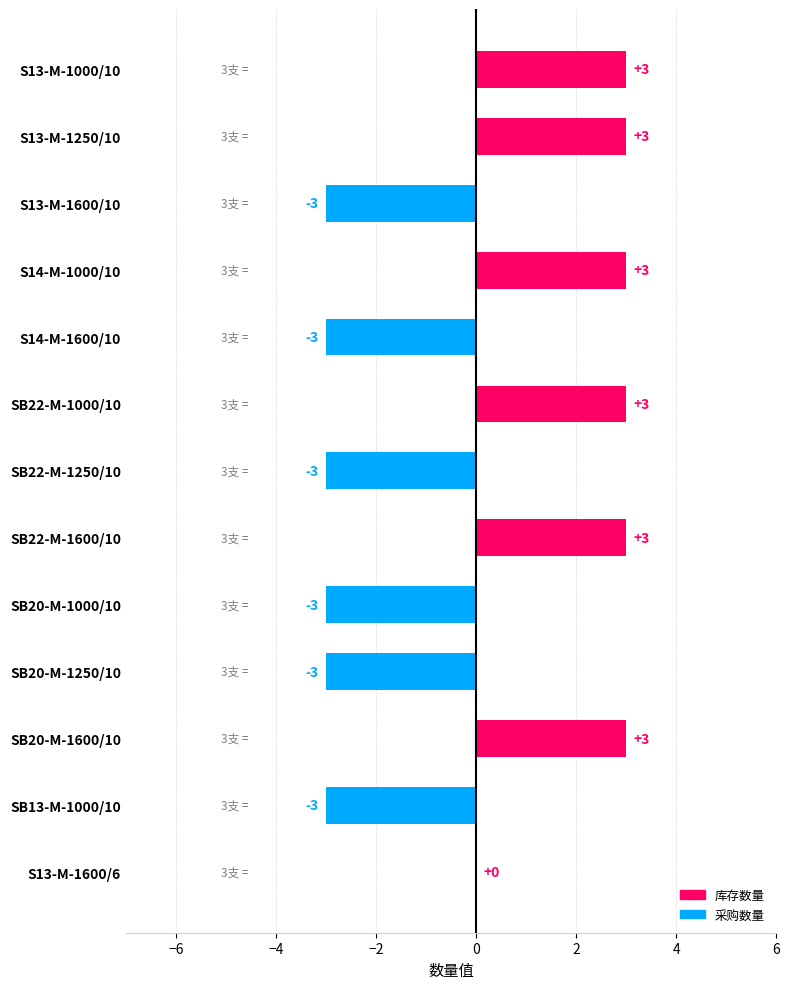

What is the greatest value displayed?

3